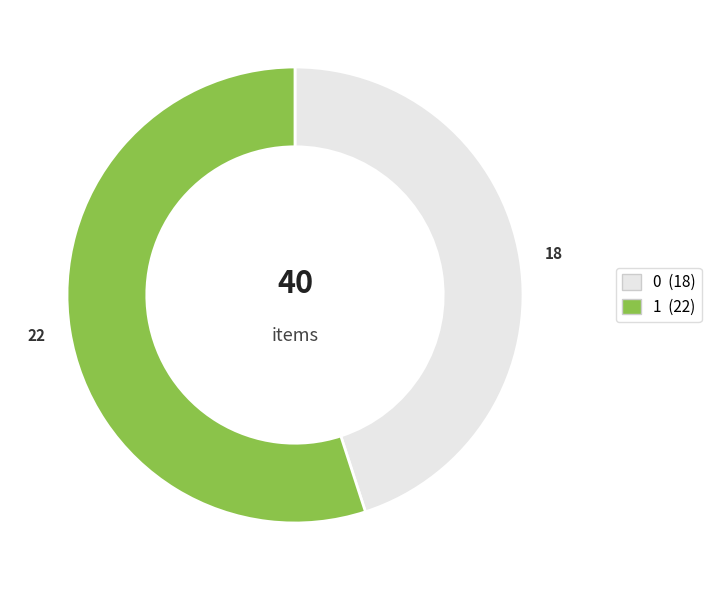

The 0 slice represents 29% of the pie. True or false?

False